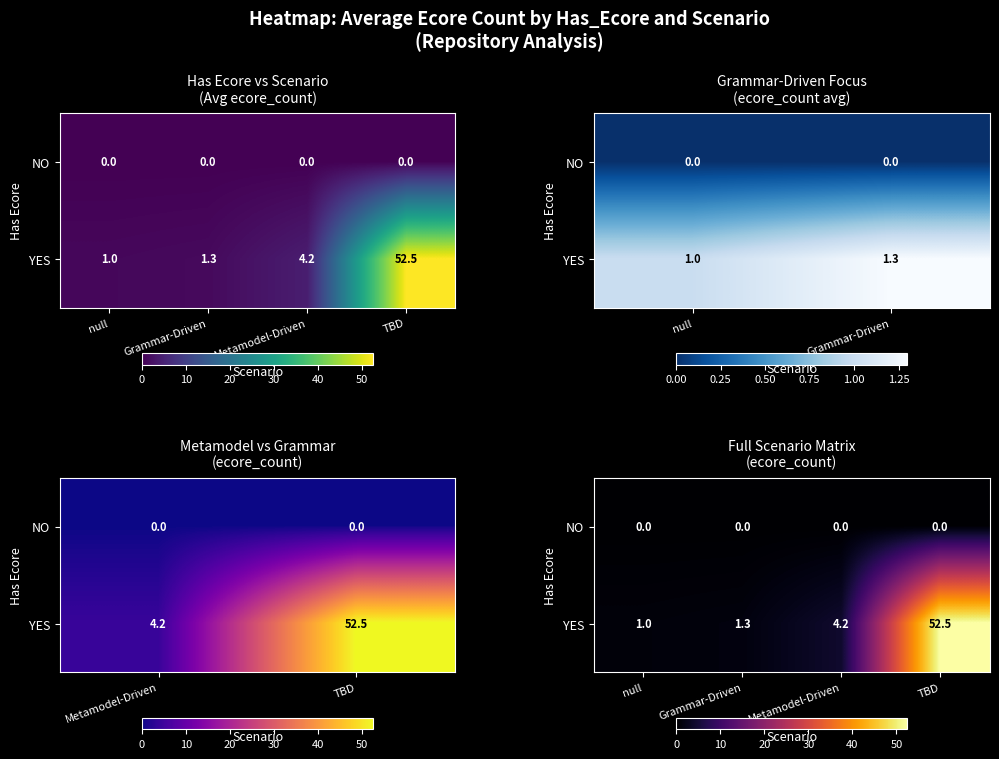

Is the value of YES at TBD greater than the value of NO at TBD?

Yes